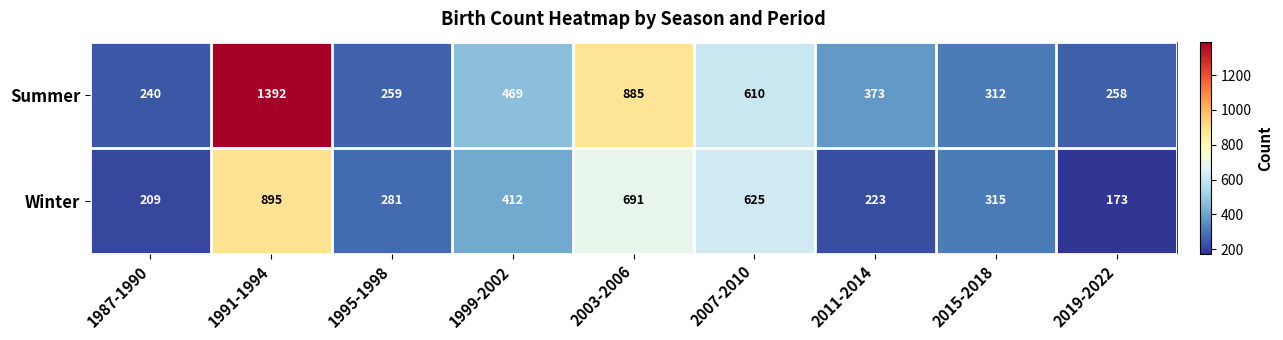

List the series in order of their peak value, highest first.

Summer, Winter